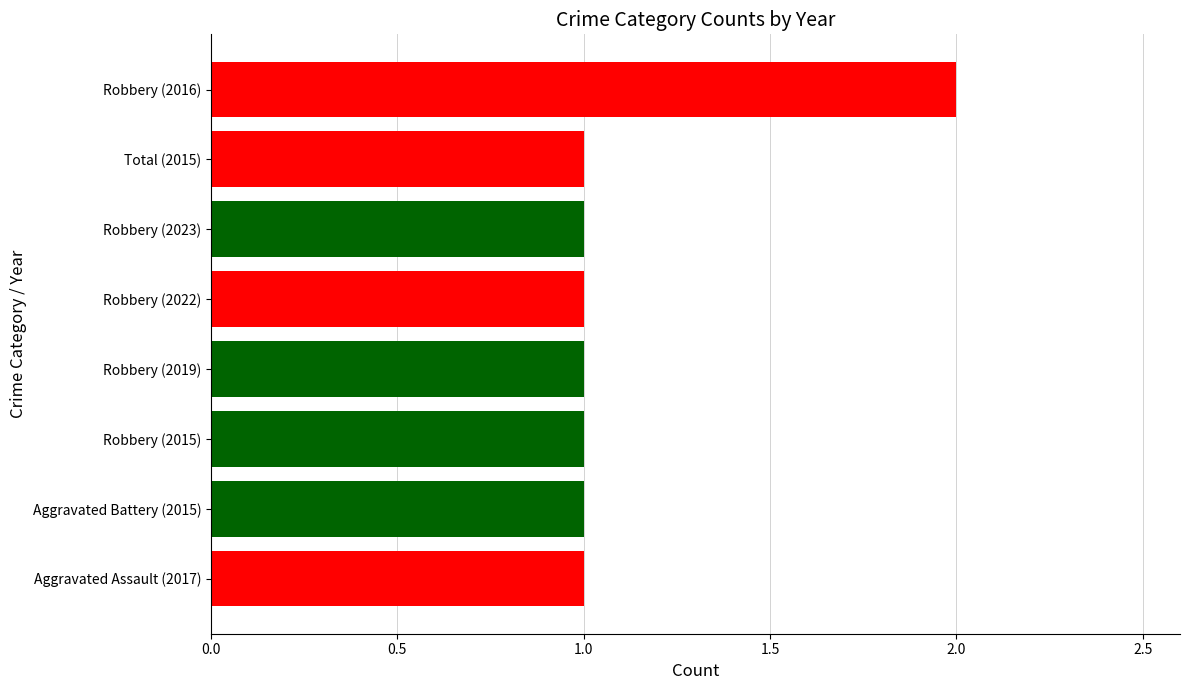

What is the ratio of the value at Robbery (2015) to the value at Robbery (2016)?

0.5